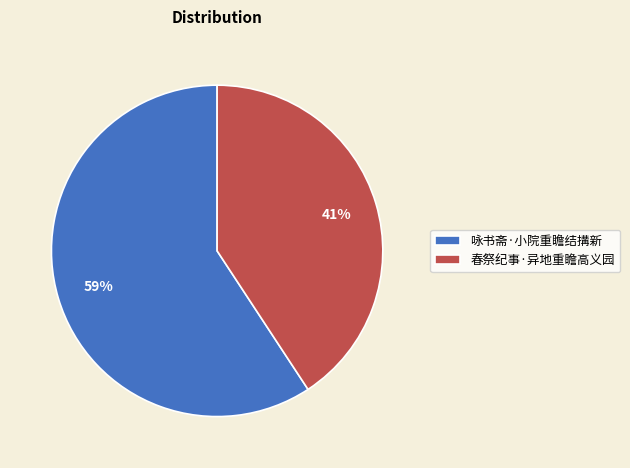

The 春祭纪事·异地重瞻高义园 slice represents 34% of the pie. True or false?

False